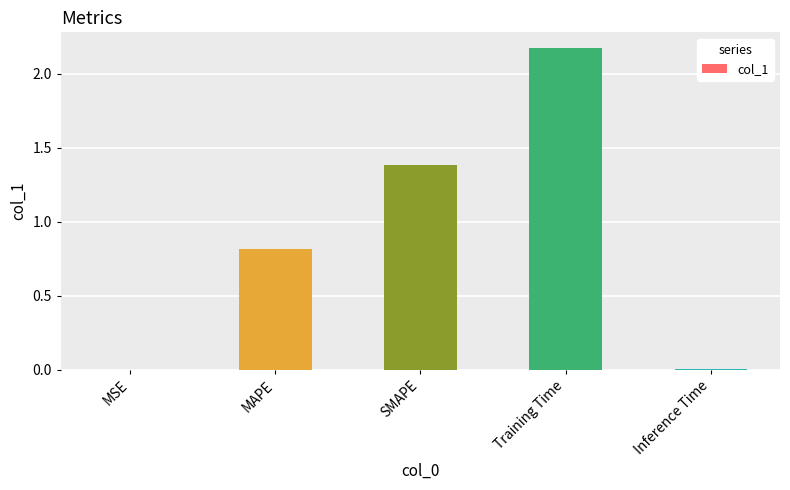

Which label corresponds to the largest value in the chart?

Training Time